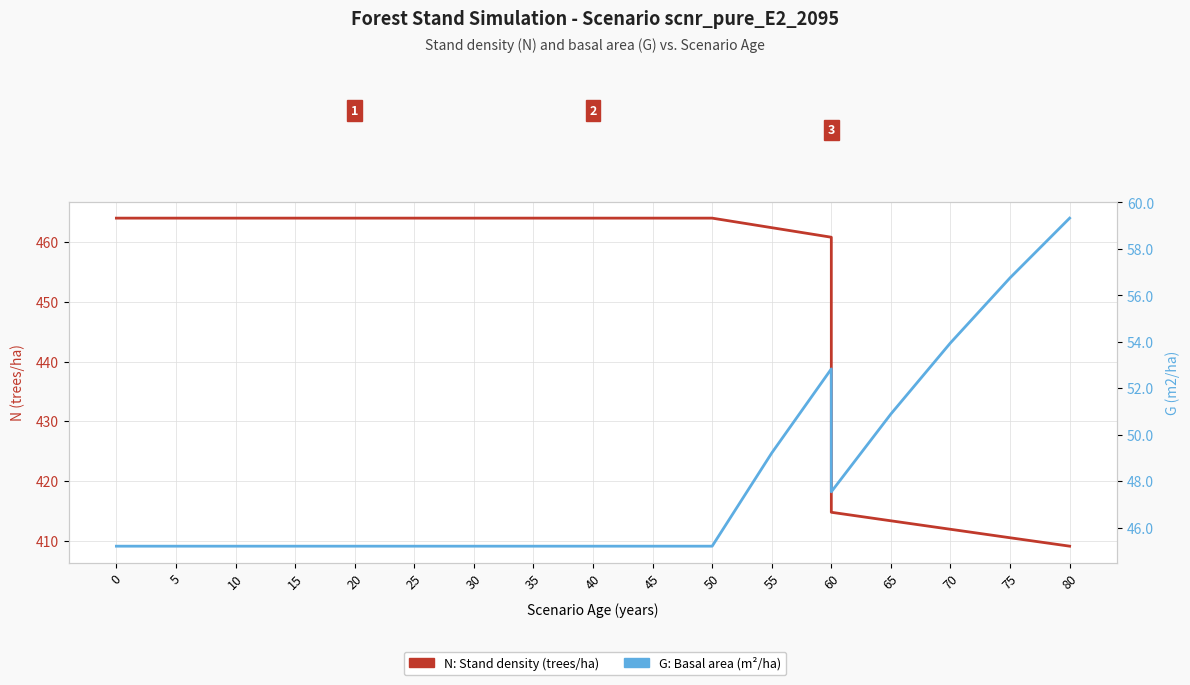

At which category is the sum across all series the highest?

60